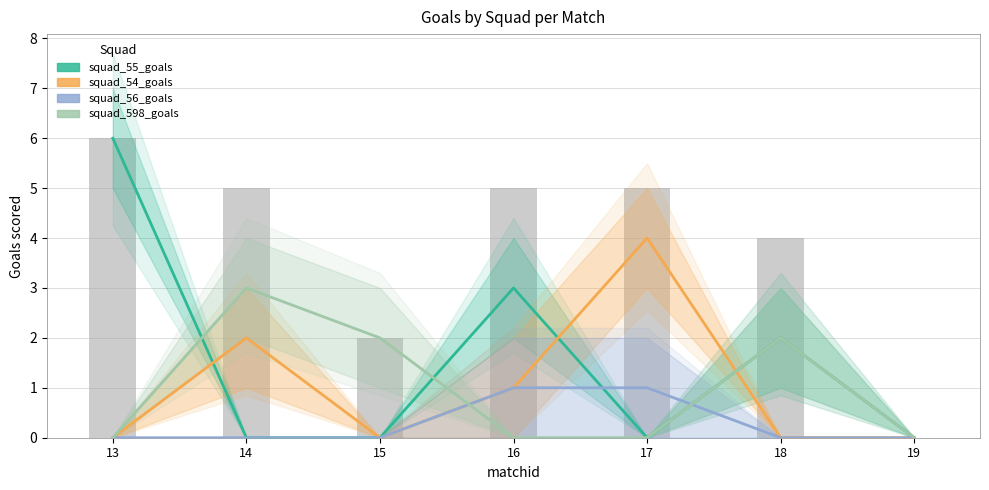

What is the maximum value for squad_55_goals?

6